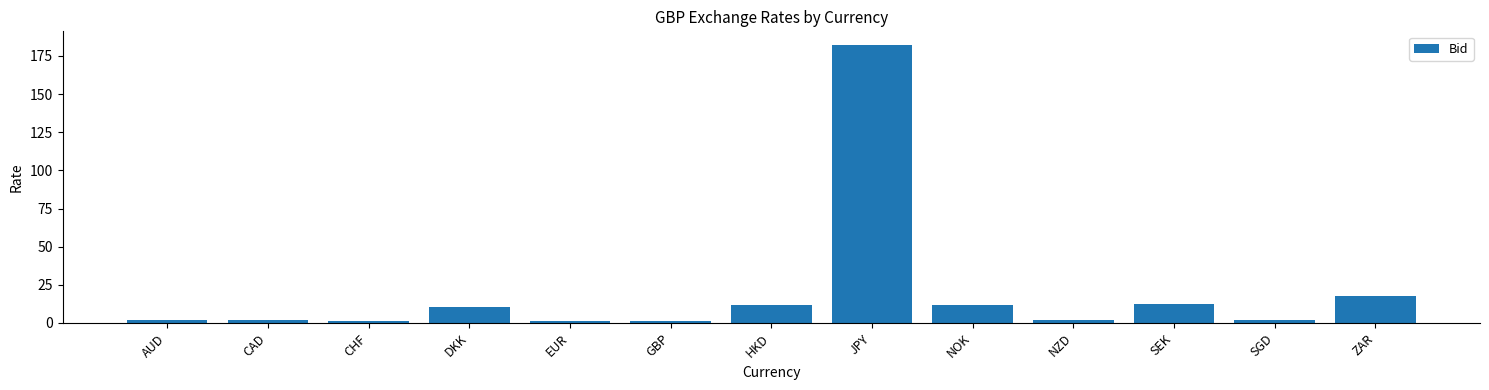

The value at DKK is 10.3. True or false?

True